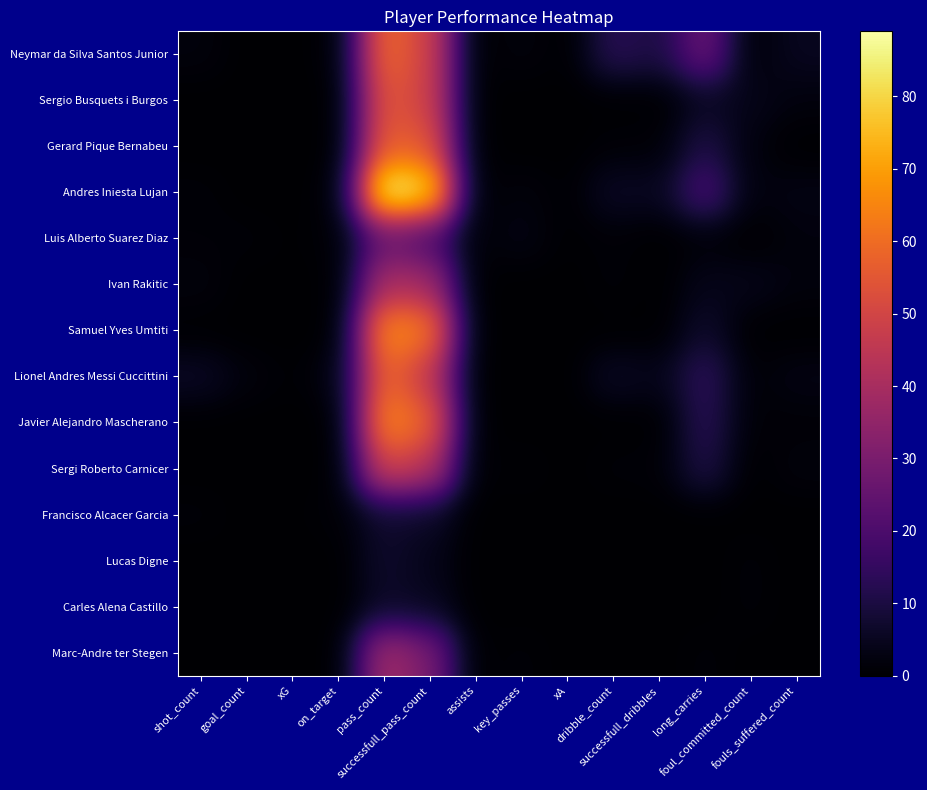

What is the spread (max minus min) of values at assists?

1.0